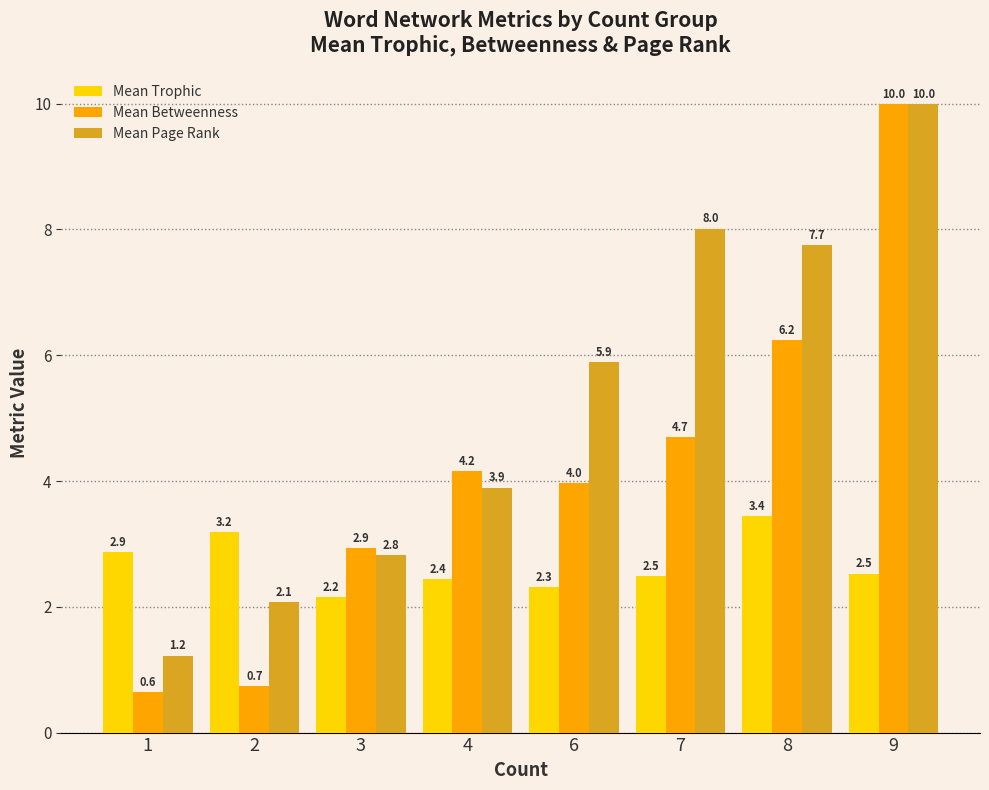

At how many categories does at least one series exceed 1?

8